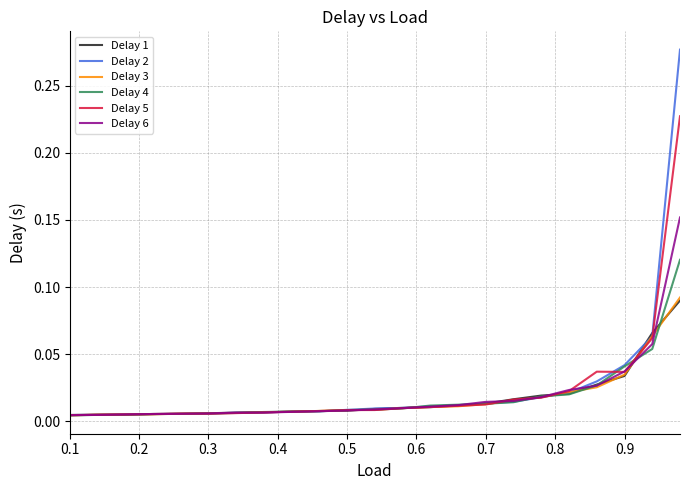

Which series has the widest spread of values?

Delay 2